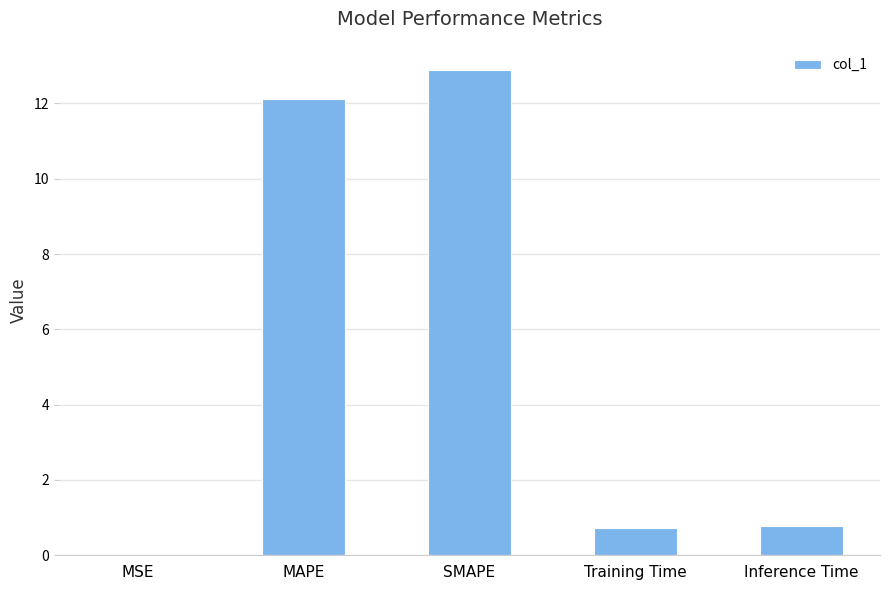

The value at MSE is 0.0. True or false?

True